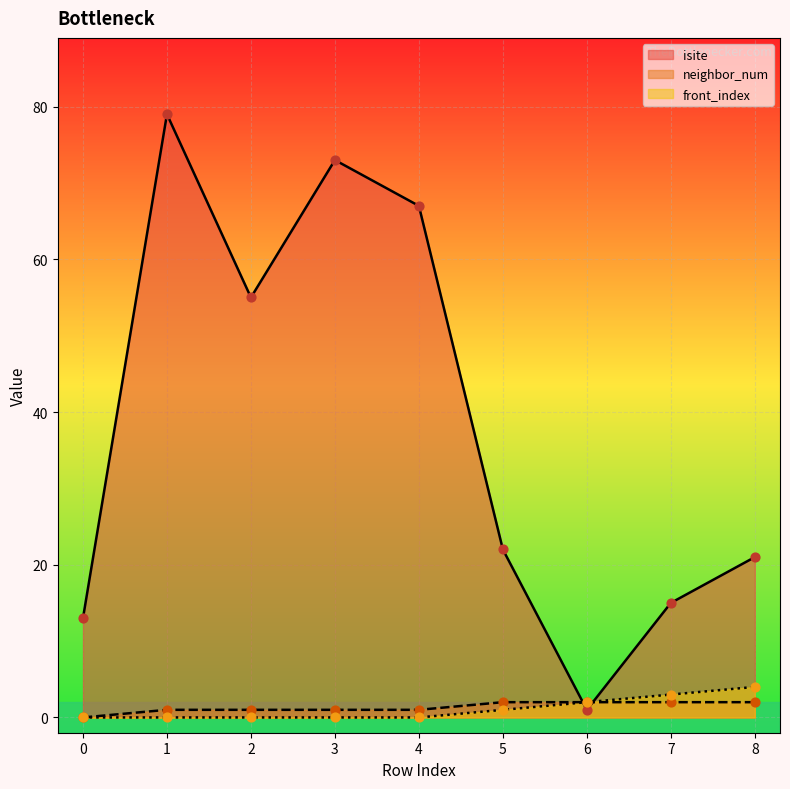

Which series reaches the minimum Y coordinate?

neighbor_num